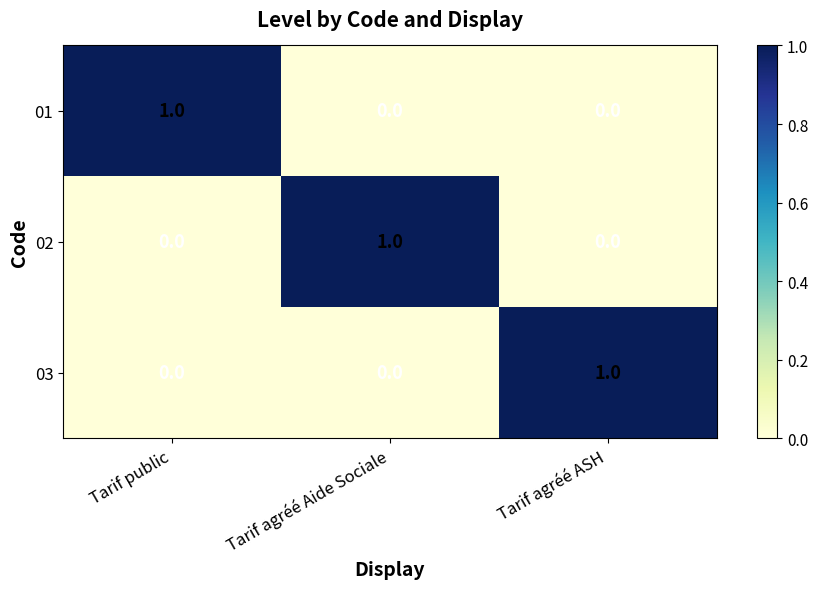

The 02 series shows 1 at Tarif agréé Aide Sociale. True or false?

True